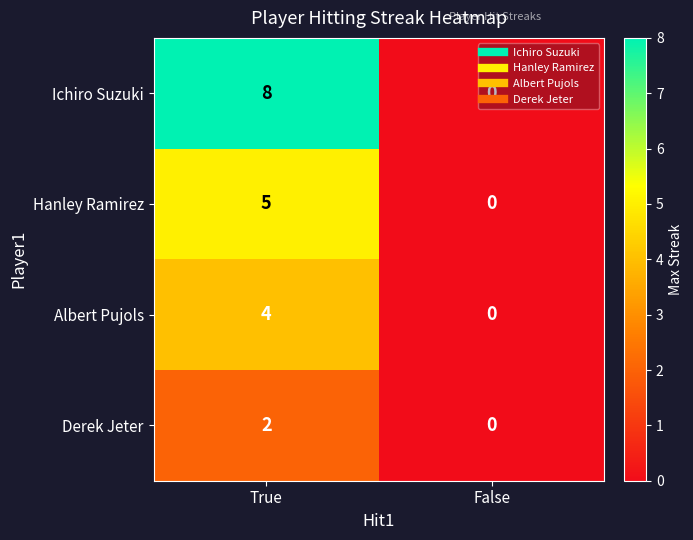

What is the difference between the maximum and minimum values in the Ichiro Suzuki series?

8